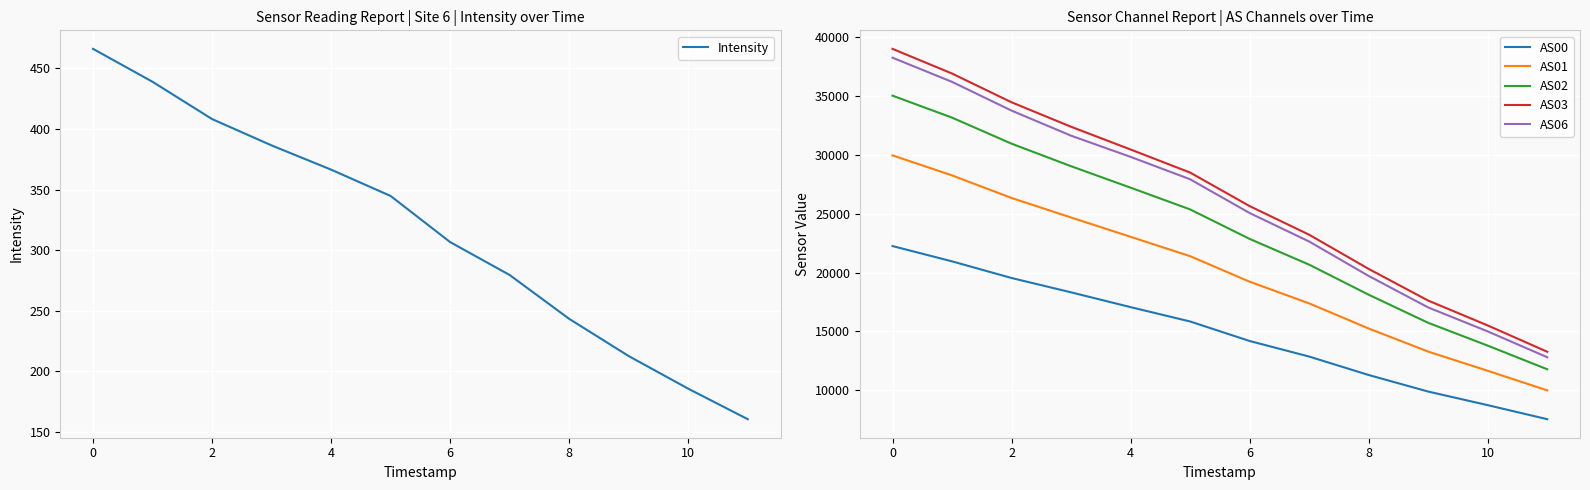

What is the minimum value for AS00?

7548